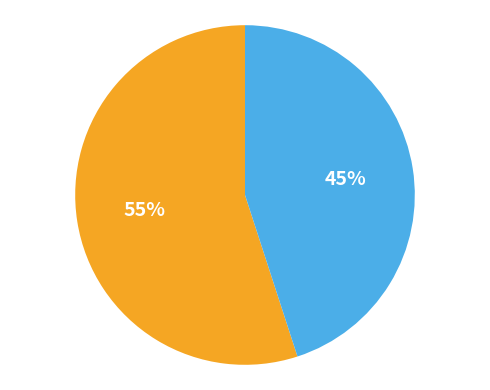

To the nearest percent, what is the difference between the largest and smallest slice percentages?

10%